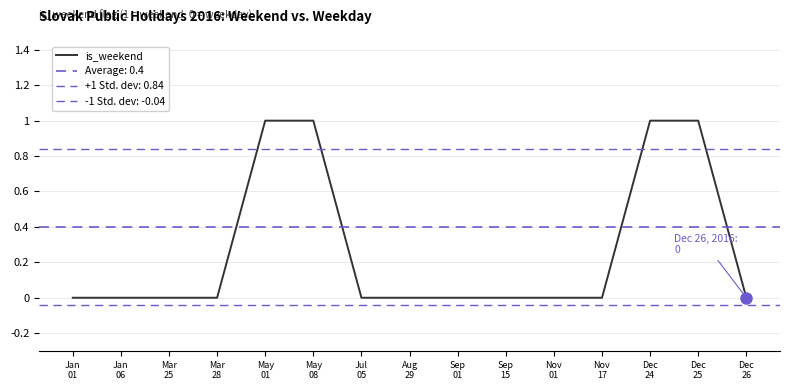

What is the difference between the values at Sep
15 and May
01?

1